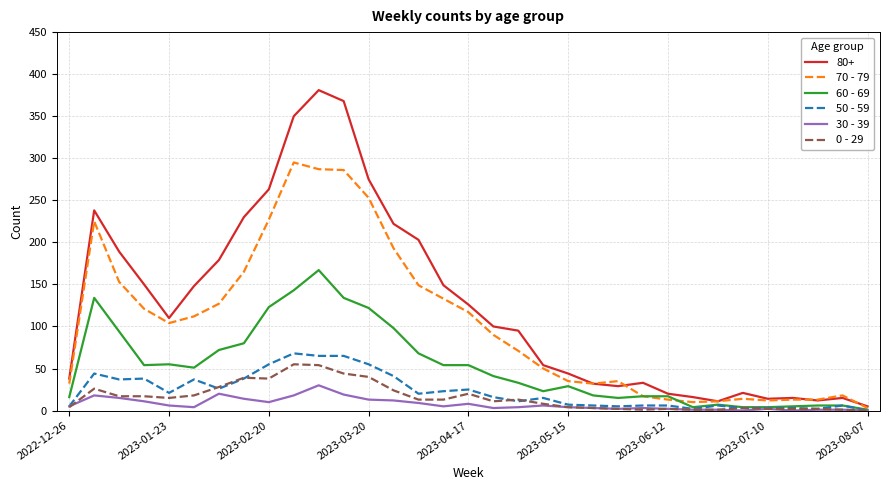

True or false: 70 - 79 has more than 2 interior local peaks.

True